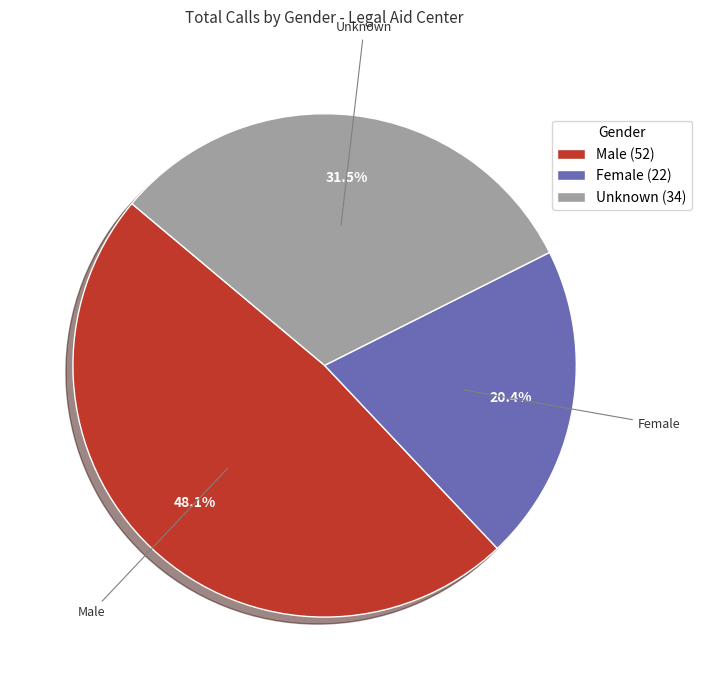

What is the ratio of the value at Unknown (34) to the value at Female (22)?

1.5